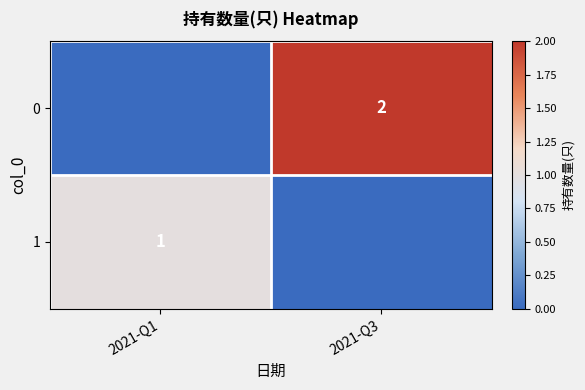

At which category is the sum across all series the highest?

2021-Q3